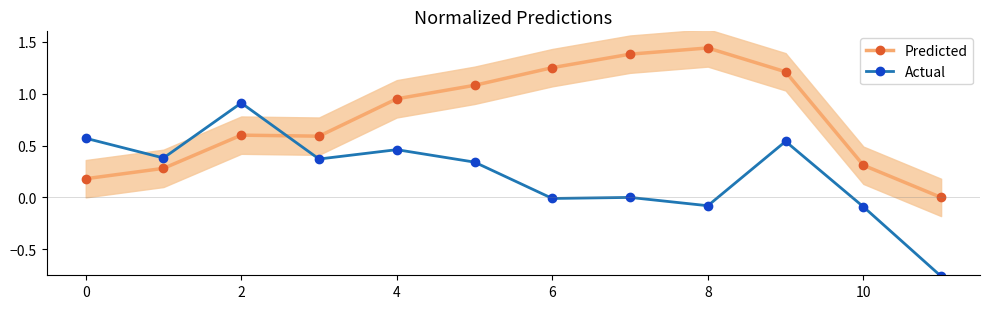

True or false: Predicted and Actual intersect in this chart.

True